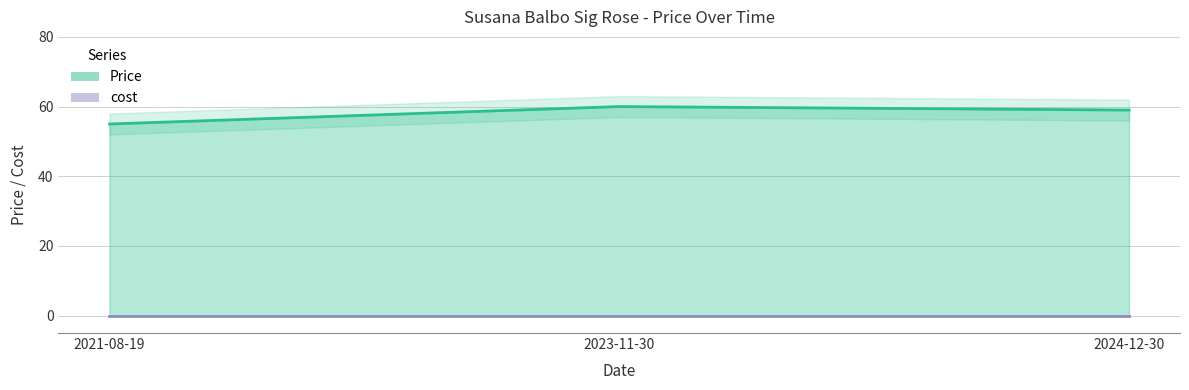

What is the change in value from 2021-08-19 to 2024-12-30?

+4